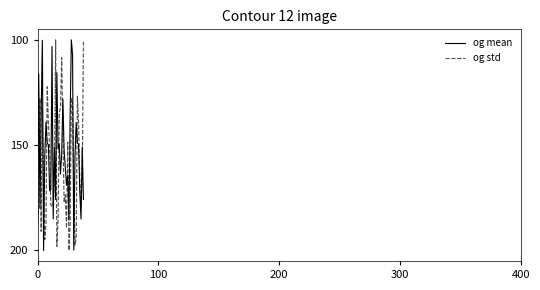

True or false: og mean and og std intersect in this chart.

True